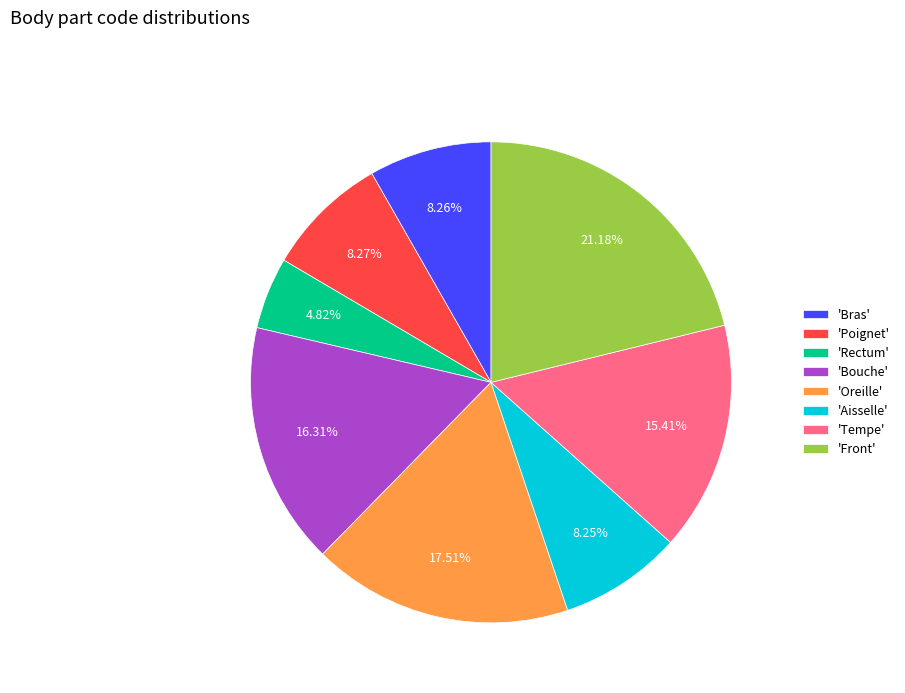

Does 'Aisselle' represent more than half of the total?

No